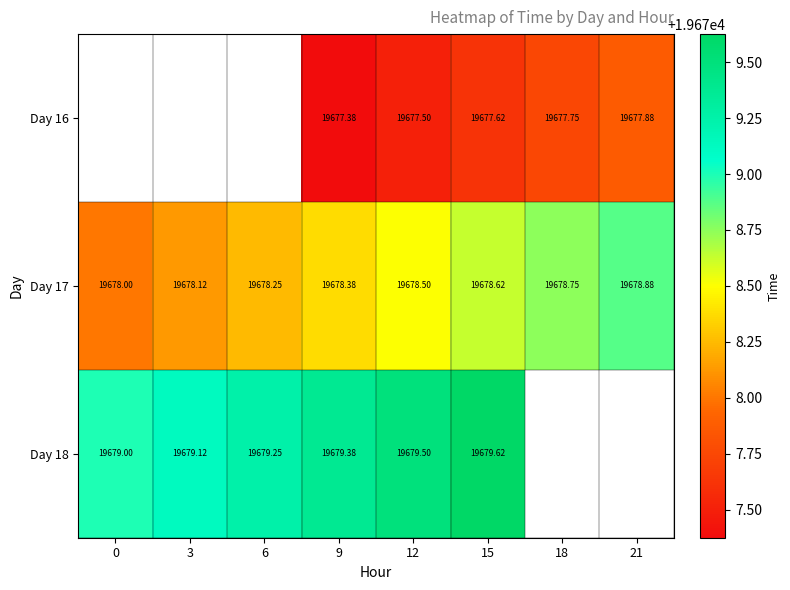

The Day 18 series shows 19679.4 at 9. True or false?

True